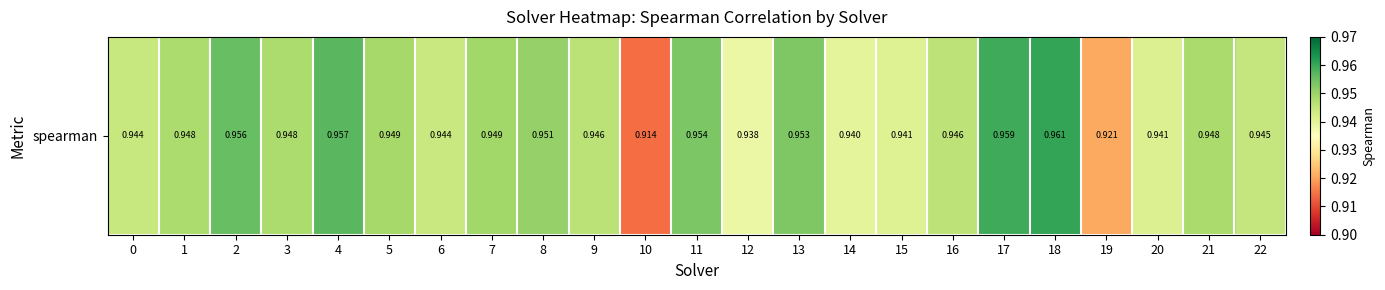

At which category does the chart reach its minimum across all series?

10